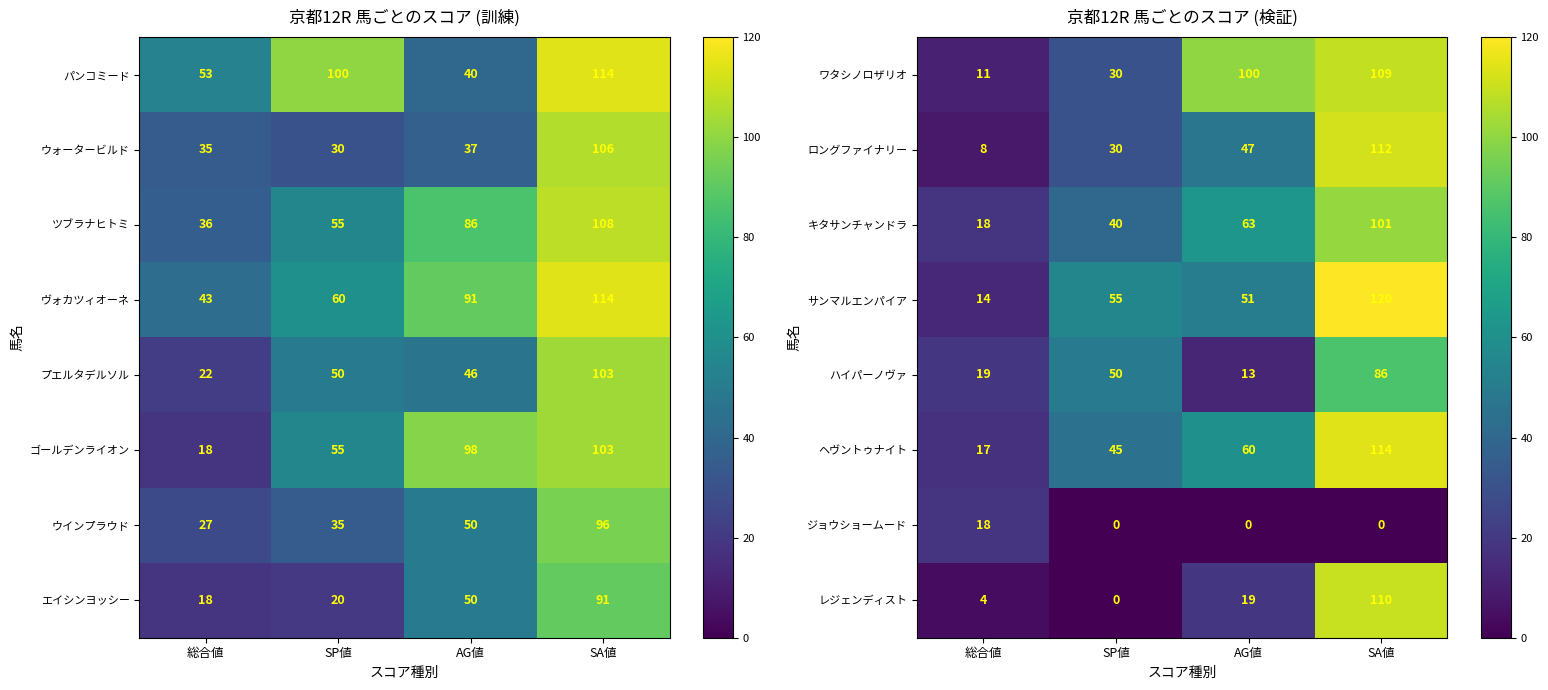

The value of レジェンディスト at SP値 is -39. True or false?

False